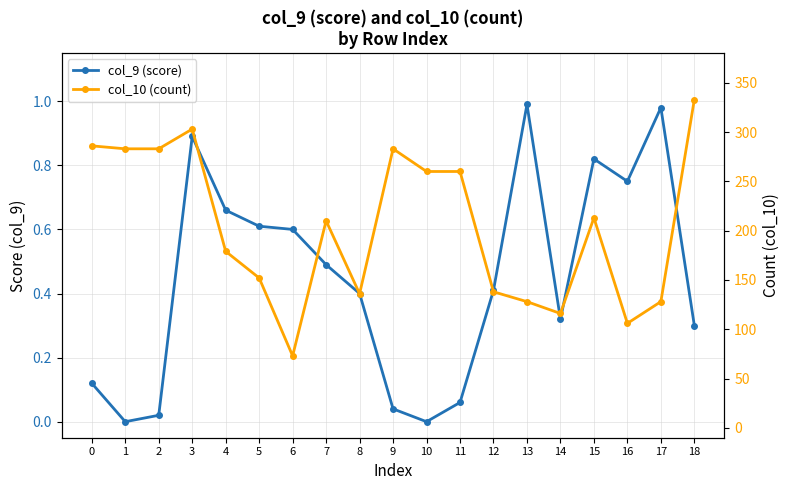

How many lines are shown in the chart?

2